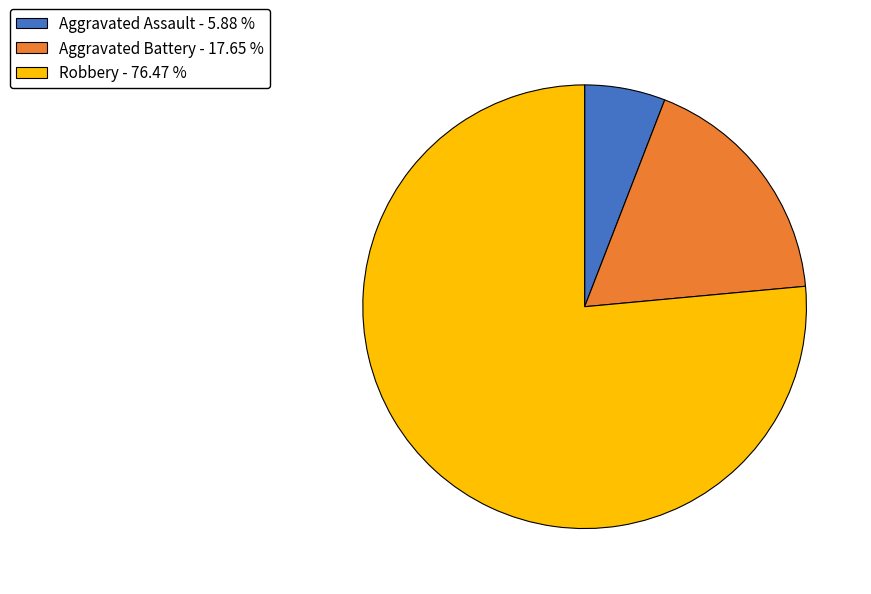

Which has a higher value, Robbery - 76.47 % or Aggravated Assault - 5.88 %?

Robbery - 76.47 %